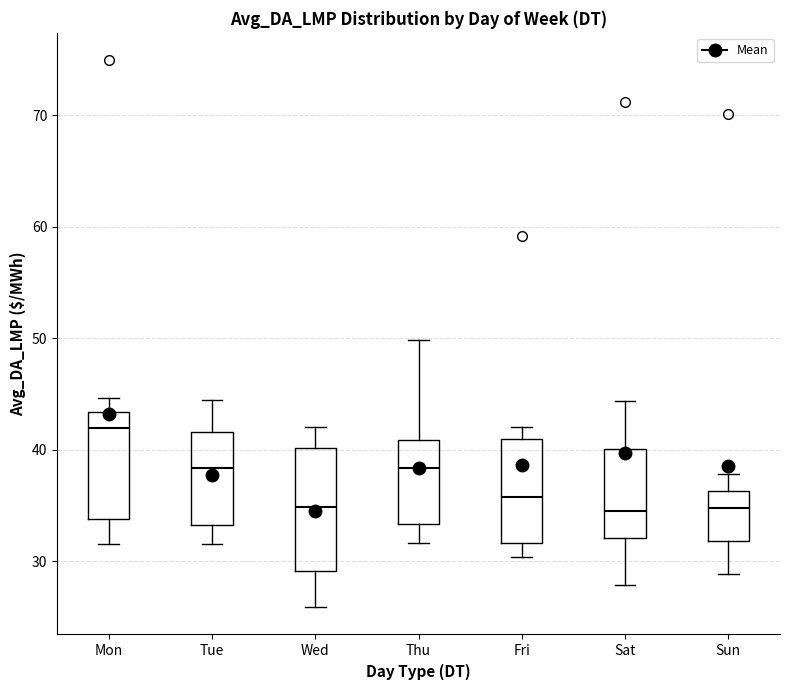

Reading left to right, read every box against the y-axis: the position of its median line, the range the box covers, and the ends of its whiskers. The values are not printed on the chart, so give them approximately, as read against the axis.

Mon: median 42, box 34 to 43, whiskers 32 to 45
Tue: median 38, box 33 to 42, whiskers 32 to 44
Wed: median 35, box 29 to 40, whiskers 26 to 42
Thu: median 38, box 33 to 41, whiskers 32 to 50
Fri: median 36, box 32 to 41, whiskers 30 to 42
Sat: median 34, box 32 to 40, whiskers 28 to 44
Sun: median 35, box 32 to 36, whiskers 29 to 38